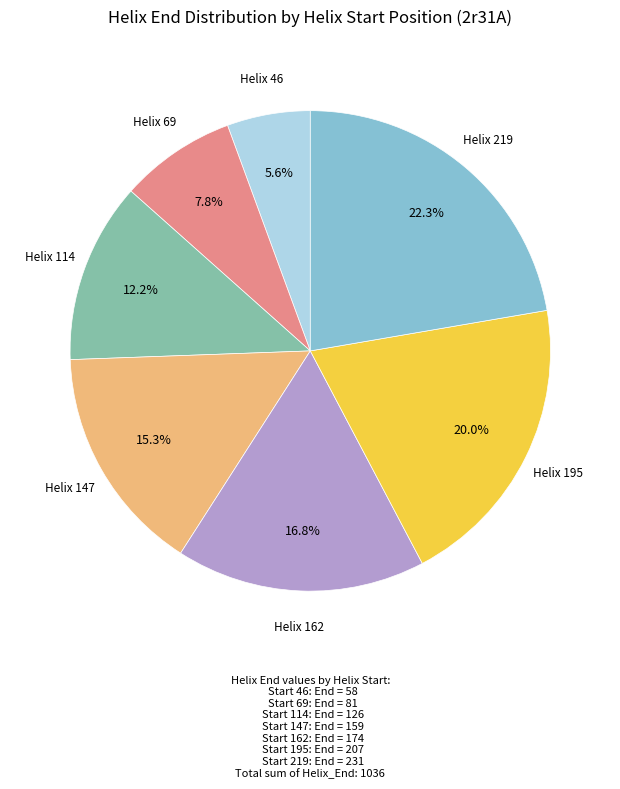

Is there a majority slice in this chart?

No